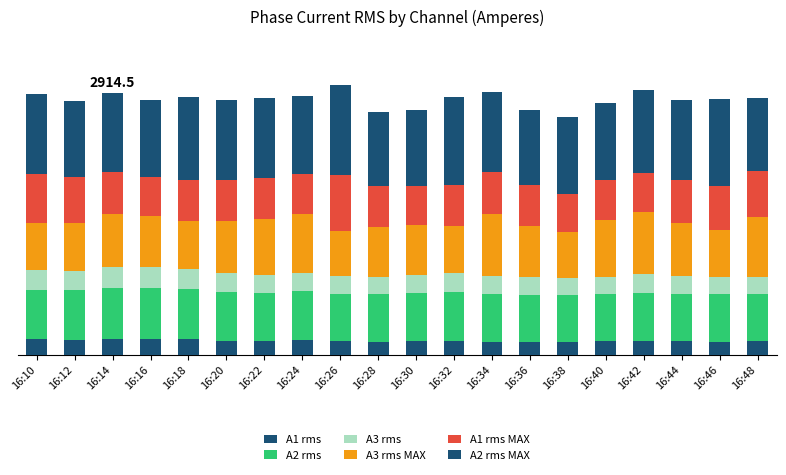

Rank the series by their maximum value, from highest to lowest.

A2 rms MAX, A3 rms MAX, A1 rms MAX, A2 rms, A3 rms, A1 rms